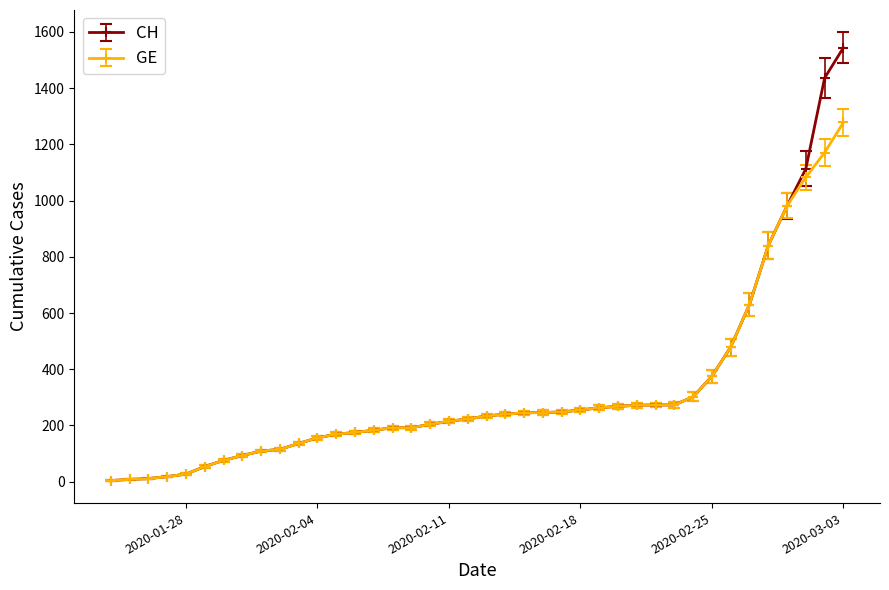

List the series in order of their peak value, highest first.

CH, GE